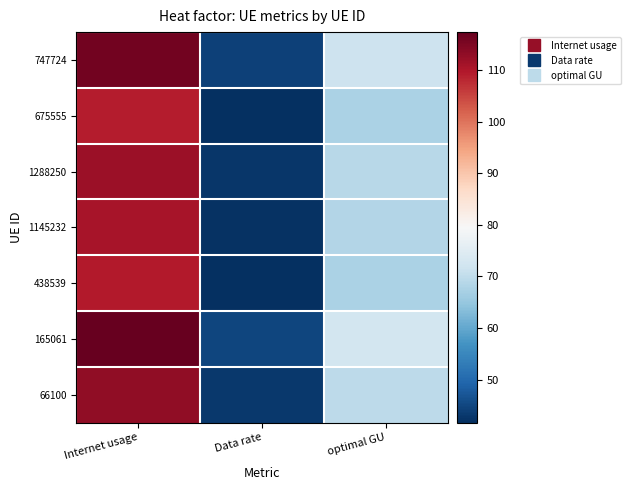

What is the total value across all series at Internet usage?

788.1